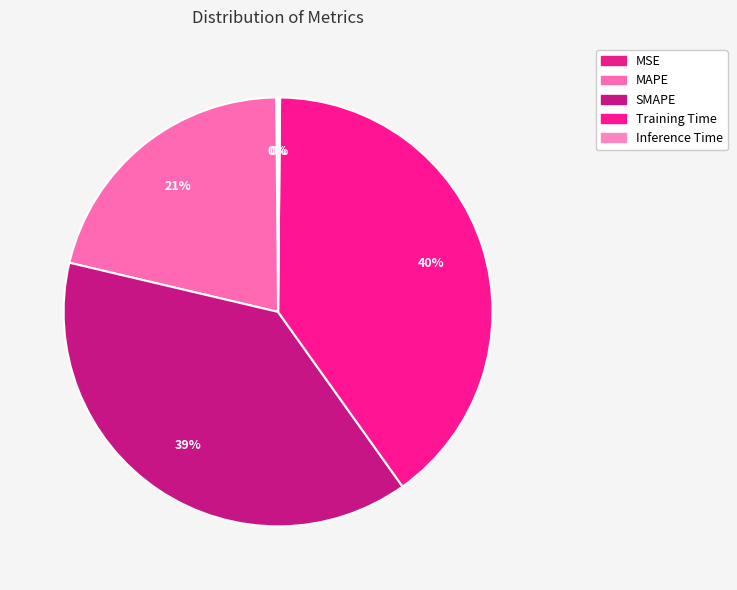

Does any single category account for the majority?

No